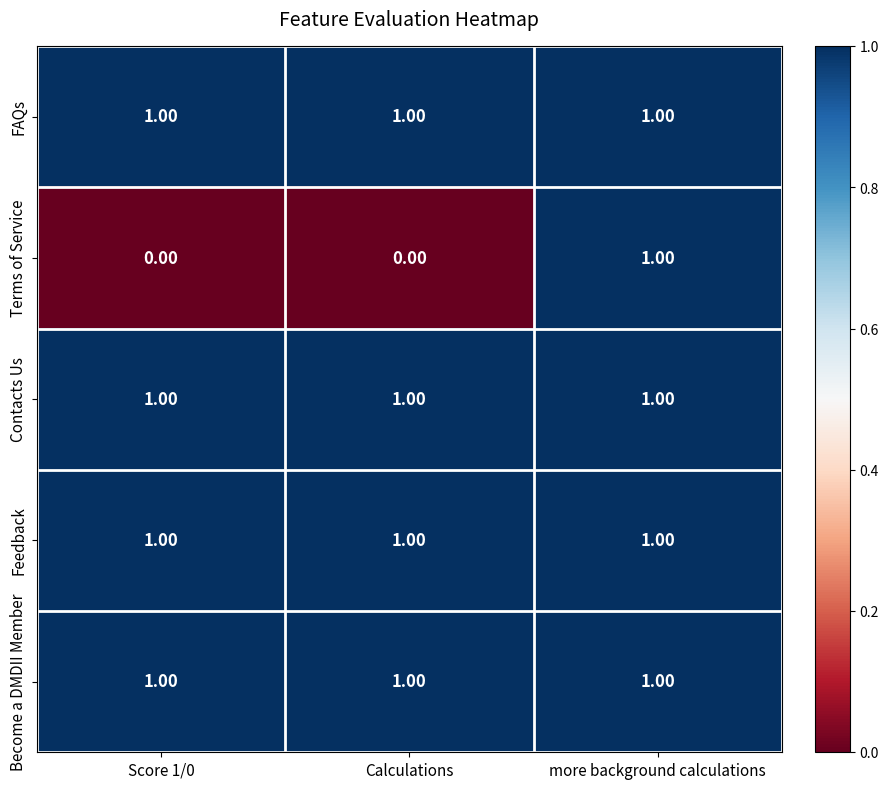

Which series has the largest range (max minus min)?

Terms of Service